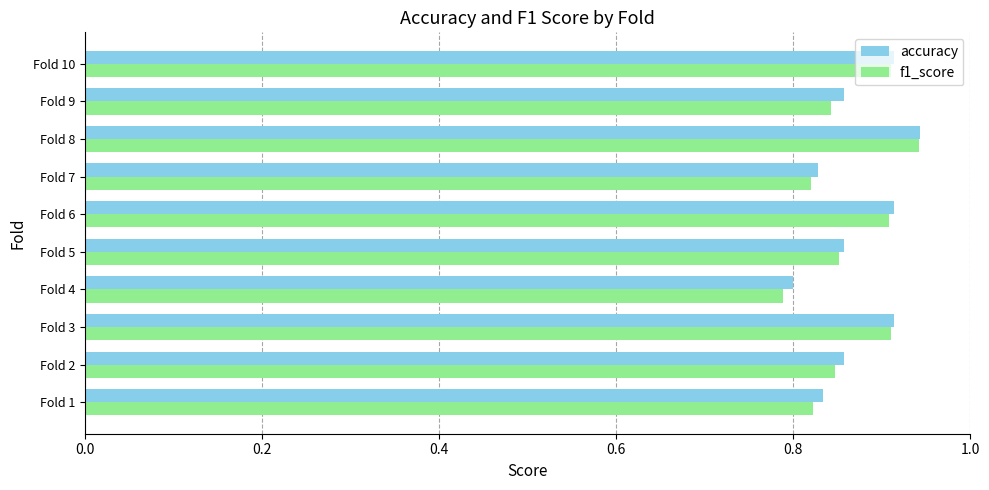

What is the total value across all series at Fold 1?

1.7